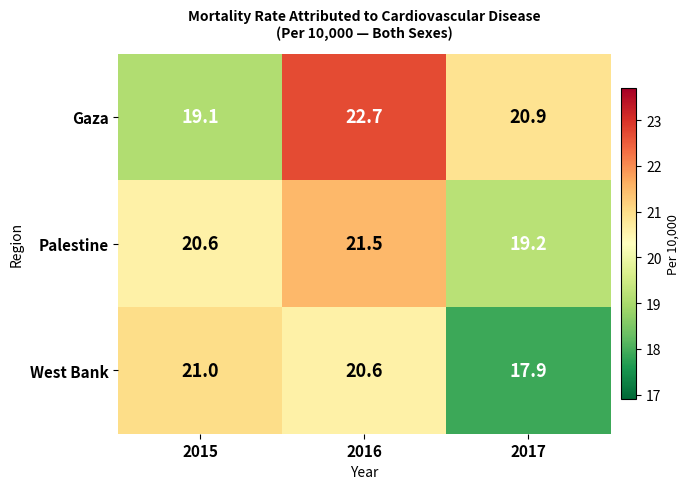

What is the average value of the West Bank series?

19.8